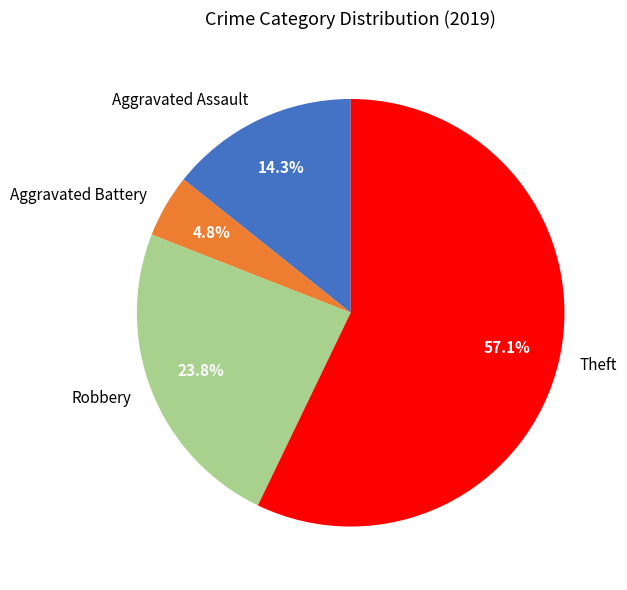

Rank the categories by value from highest to lowest.

Theft, Robbery, Aggravated Assault, Aggravated Battery